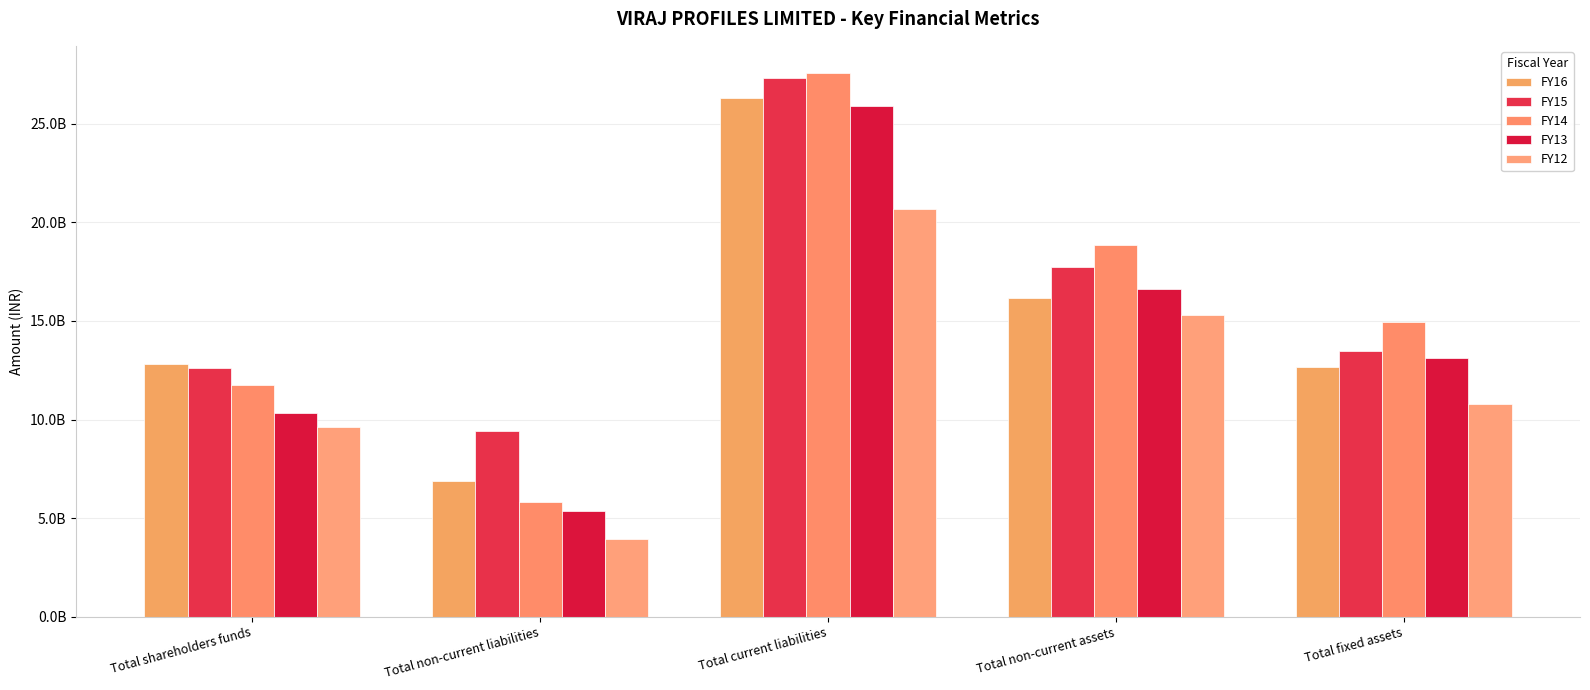

Are the bars grouped side by side (vs. stacked)?

Yes